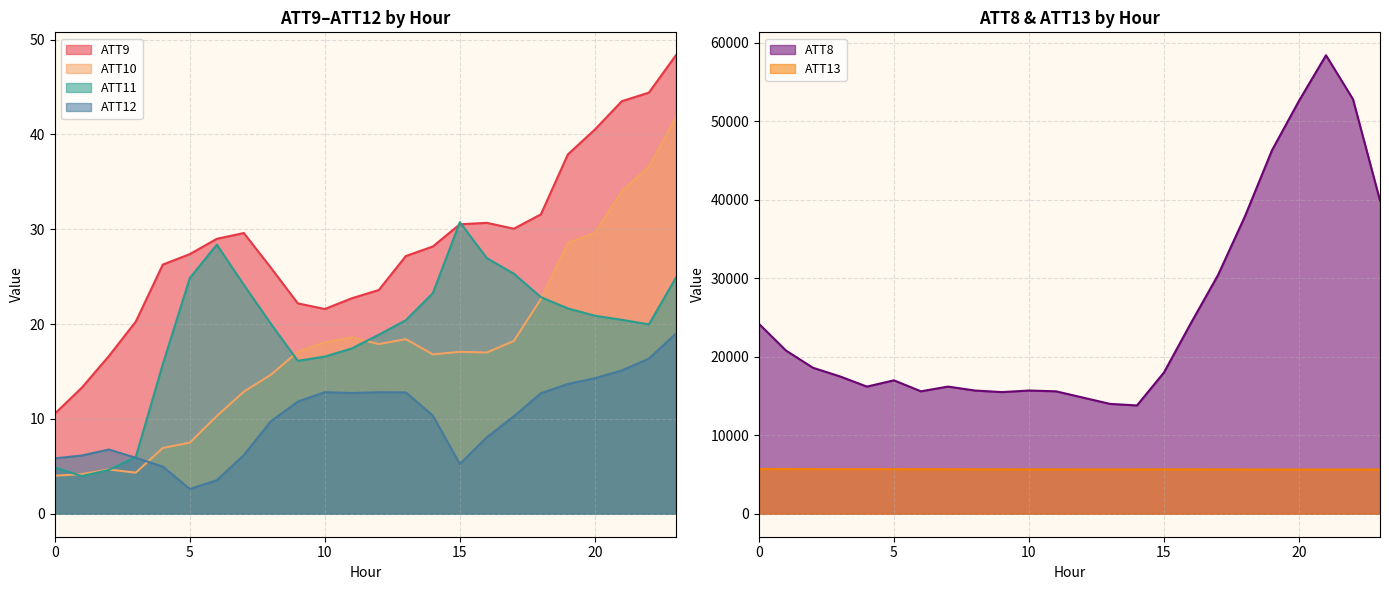

True or false: ATT8 and ATT13 intersect in this chart.

False